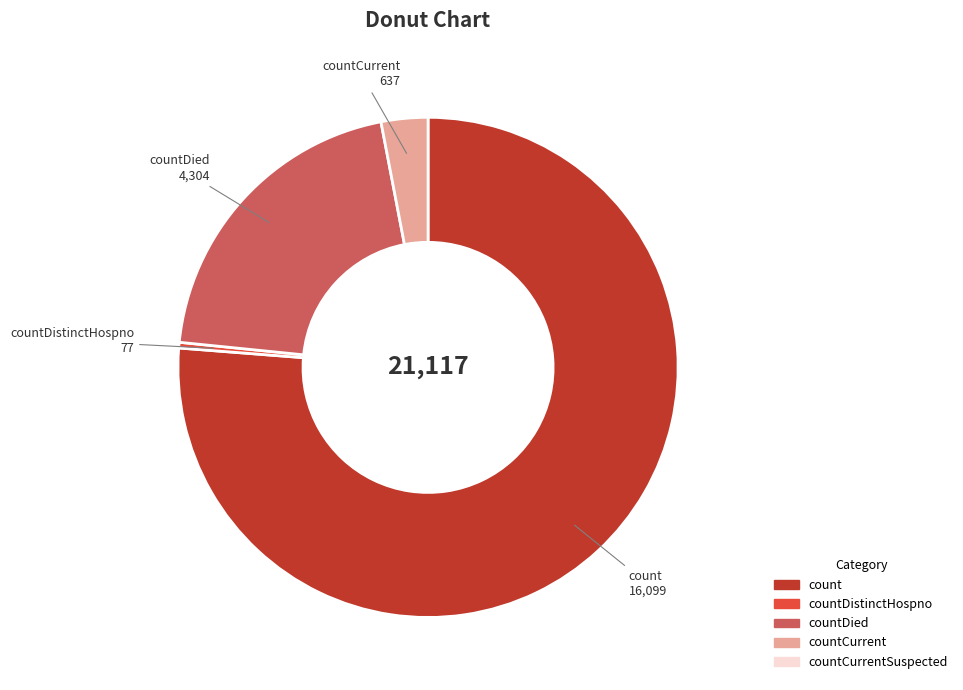

Is there a majority slice in this chart?

Yes